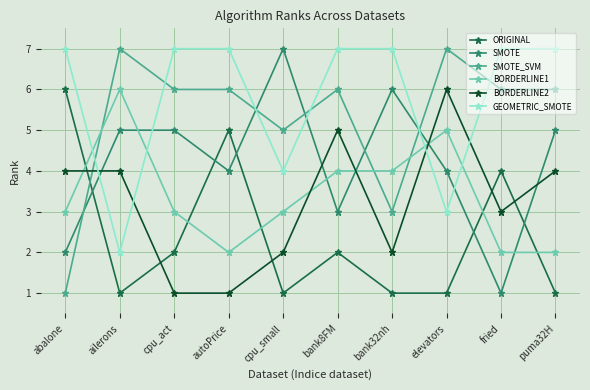

What is the label of the 6th point from the left?

bank8FM